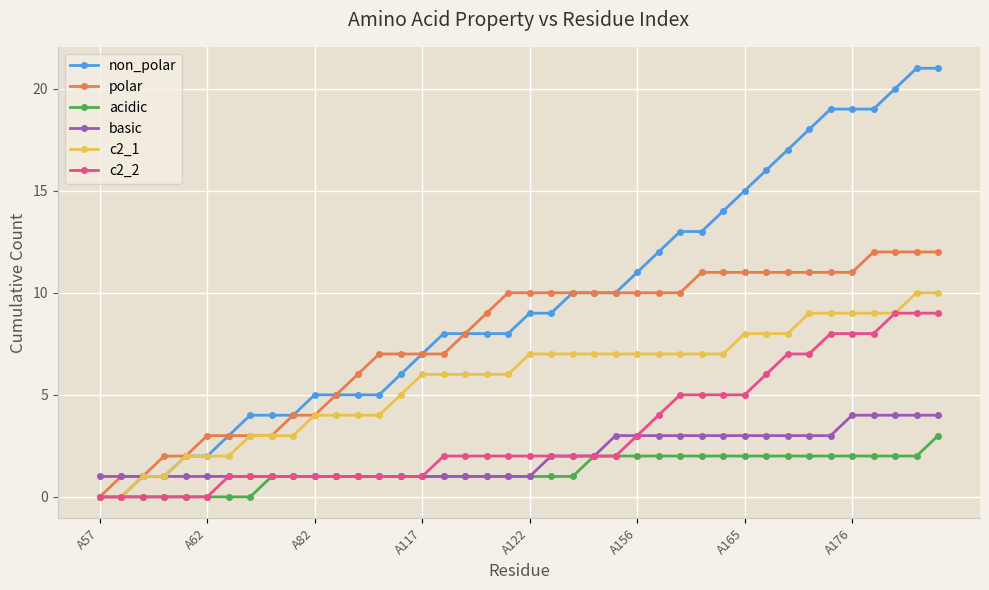

Which series has the largest total across all categories?

non_polar